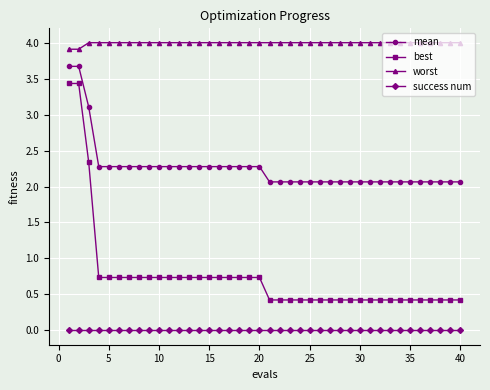

What are all the series names shown in the legend?

mean, best, worst, success num